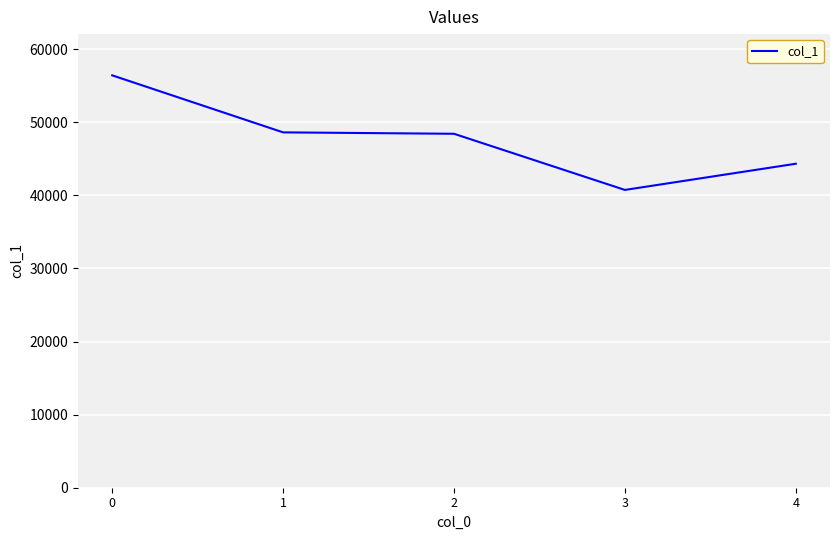

What is the change in value from 1 to 3?

-7876